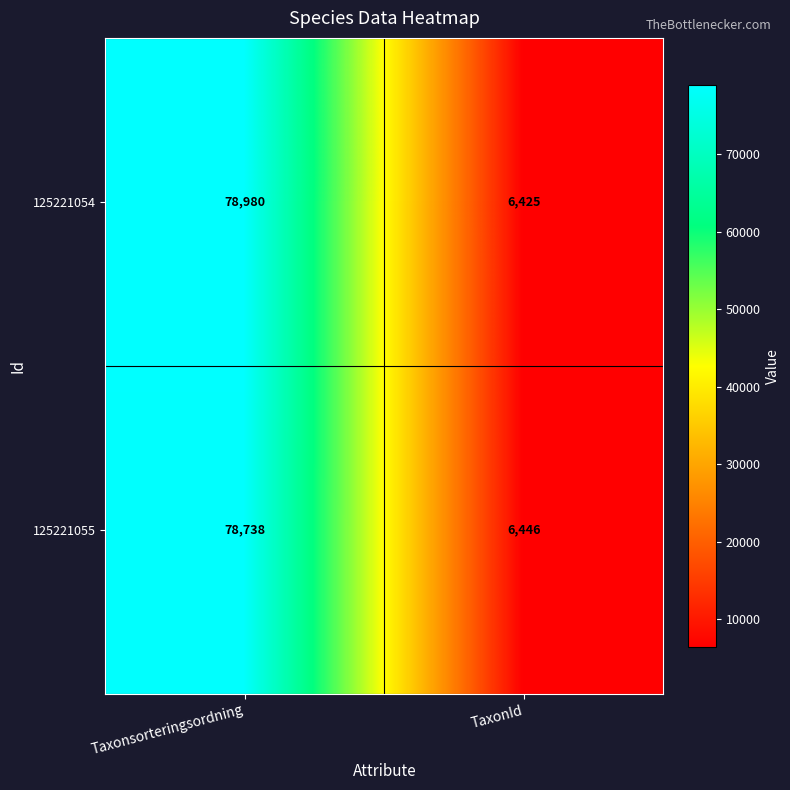

Where is 125221054 nearest to the value 42702?

TaxonId